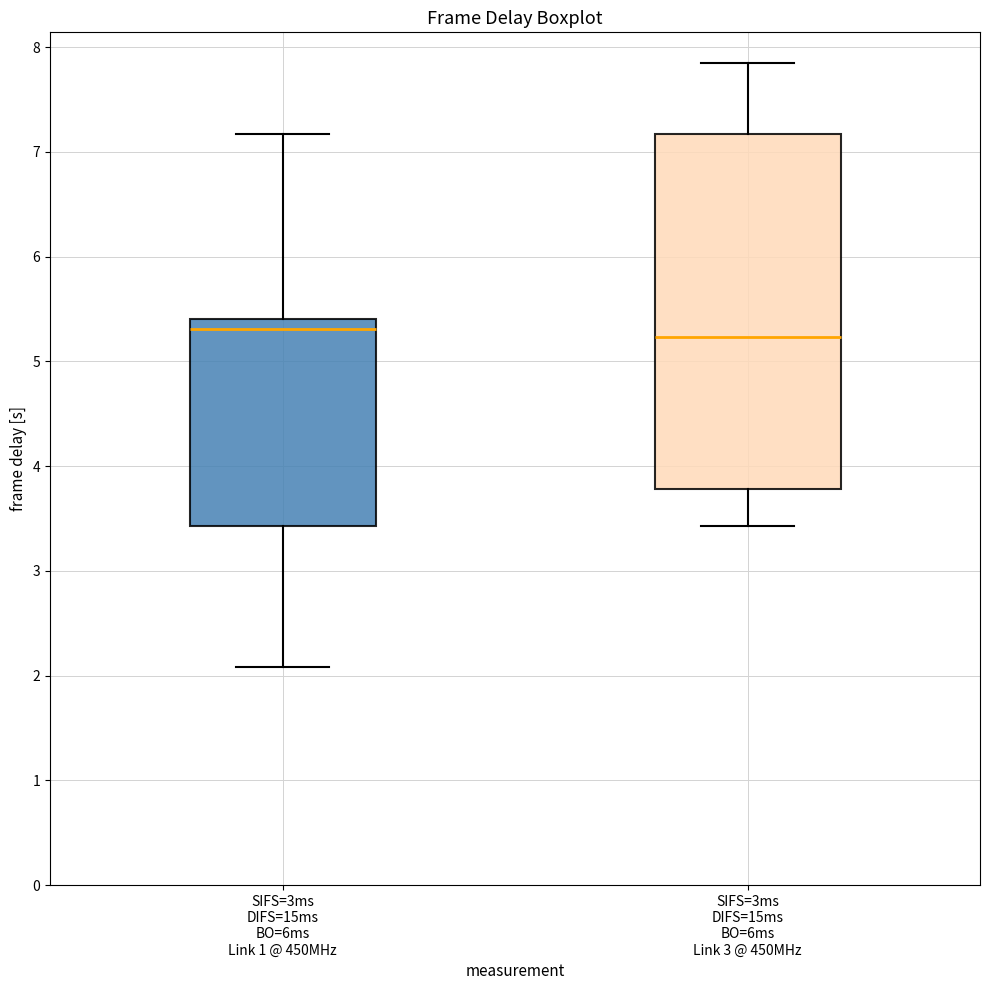

Reading left to right, transcribe this box plot: for each box, give where its median line is, the range the box spans, and where its two whiskers end, as read against the y-axis. The values are not printed on the chart, so give them approximately, as read against the axis.

SIFS=3ms DIFS=15ms BO=6ms Link 1 @ 450MHz: median 5.3, box 3.4 to 5.4, whiskers 2.1 to 7.2
SIFS=3ms DIFS=15ms BO=6ms Link 3 @ 450MHz: median 5.2, box 3.8 to 7.2, whiskers 3.4 to 7.9